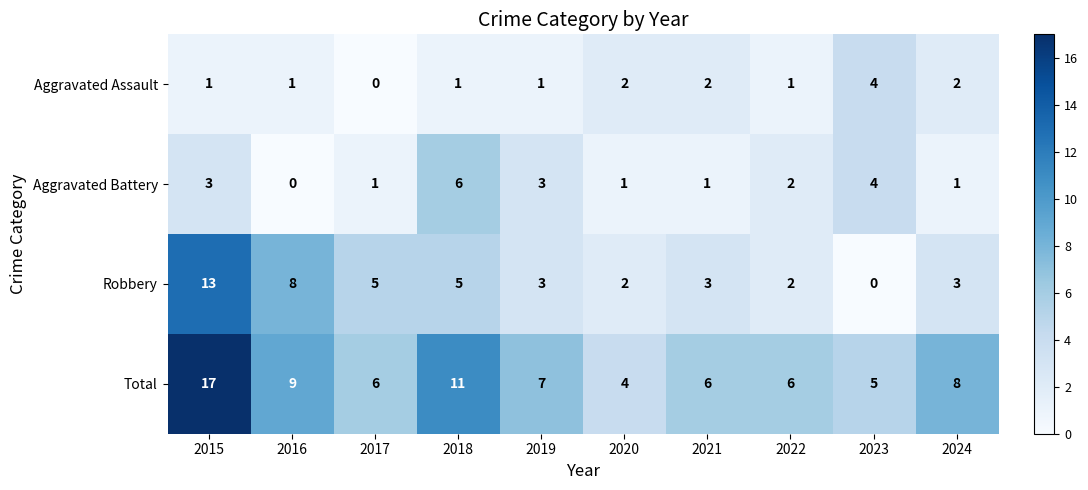

What is the lowest value of the Total series?

4